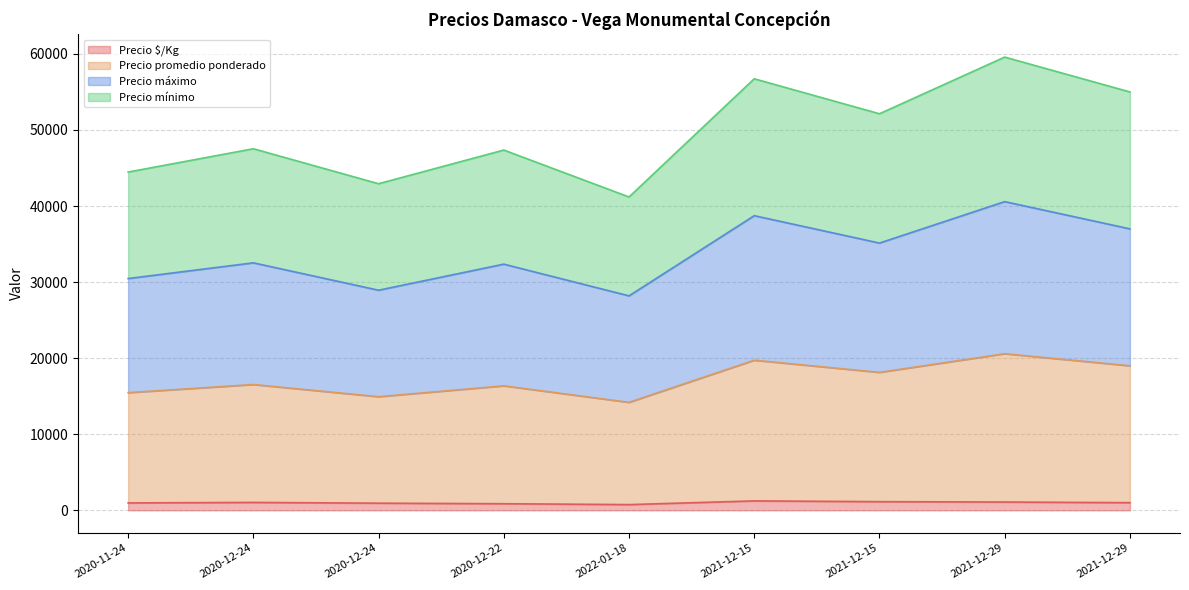

Which series has the largest total across all categories?

Precio promedio ponderado